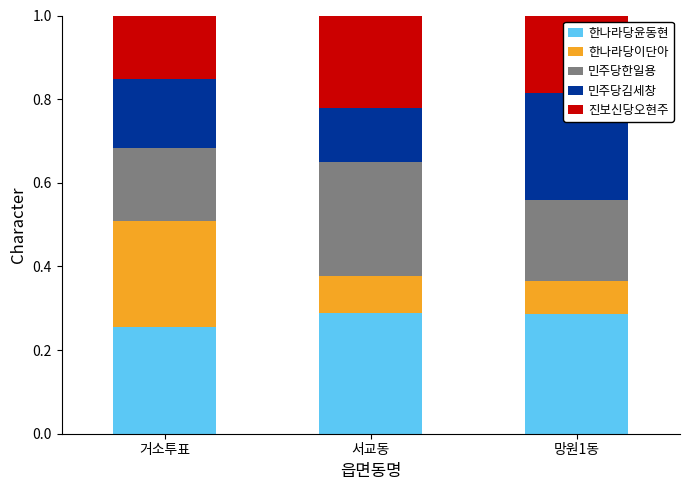

Reading left to right, extract all data points from this chart.

한나라당윤동현: 0.3	0.3	0.3
한나라당이단아: 0.3	0.1	0.1
민주당한일용: 0.2	0.3	0.2
민주당김세창: 0.2	0.1	0.3
진보신당오현주: 0.2	0.2	0.2